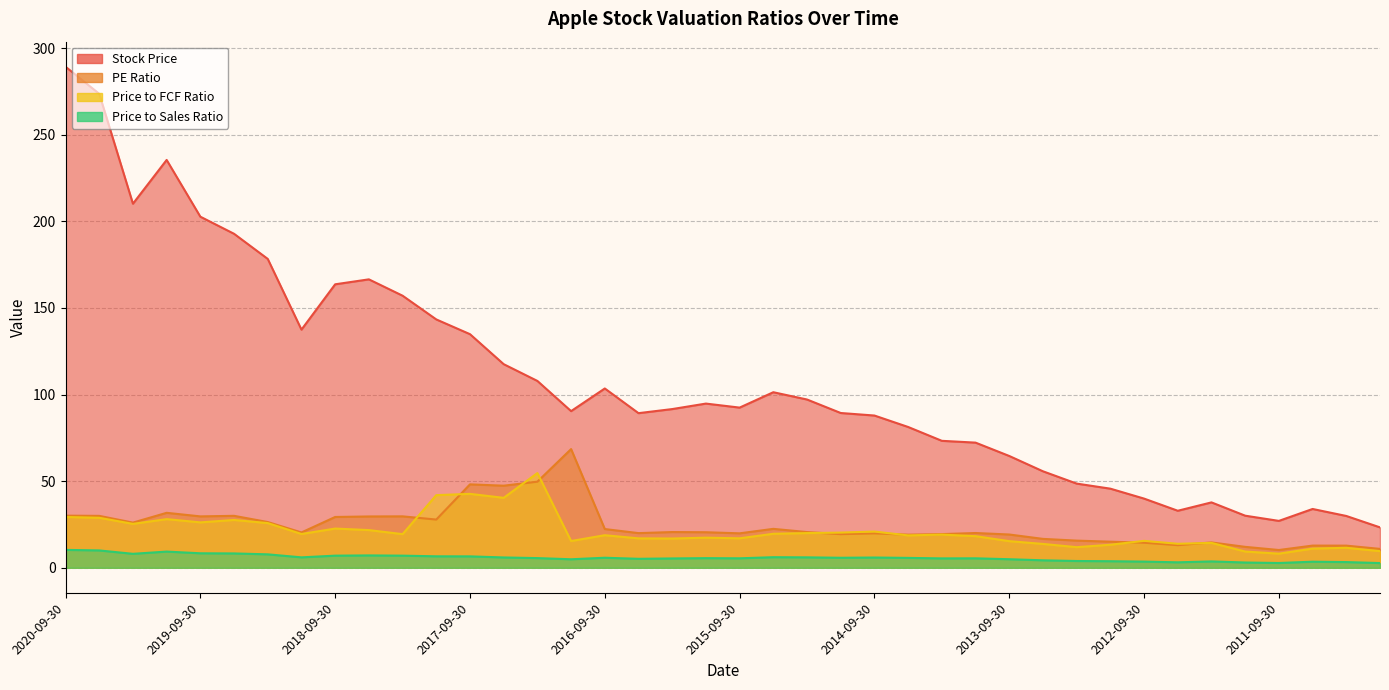

What position from the left is 2015-03-31?

23